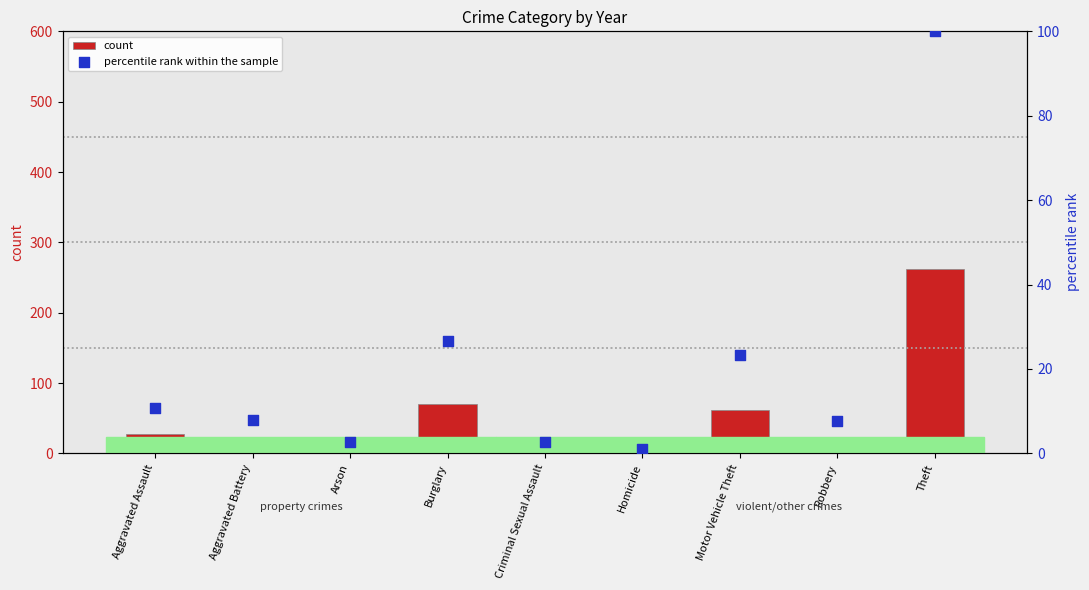

What are all the series names shown in the legend?

count, percentile rank within the sample